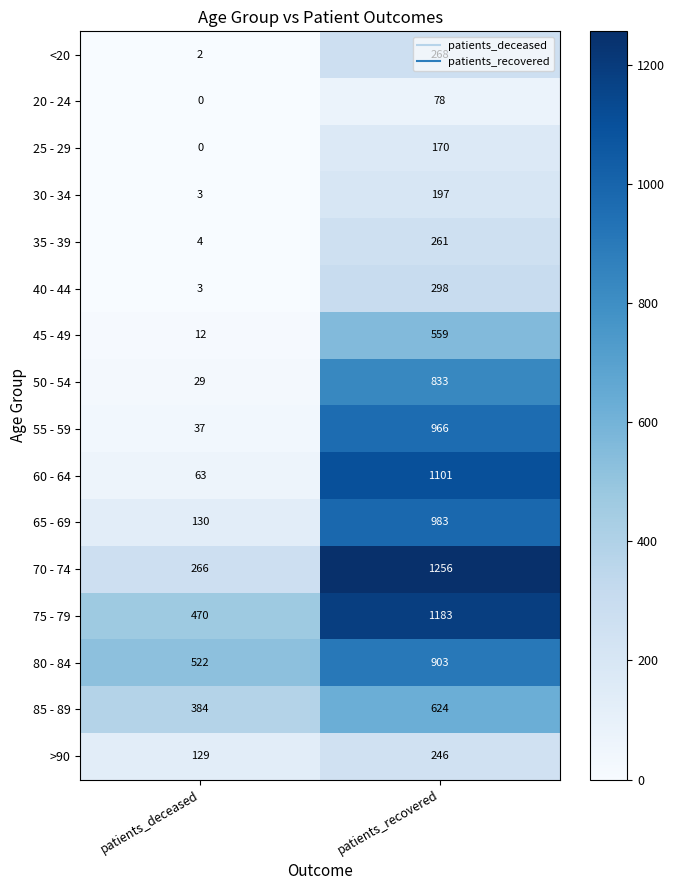

What is the maximum value for <20?

268